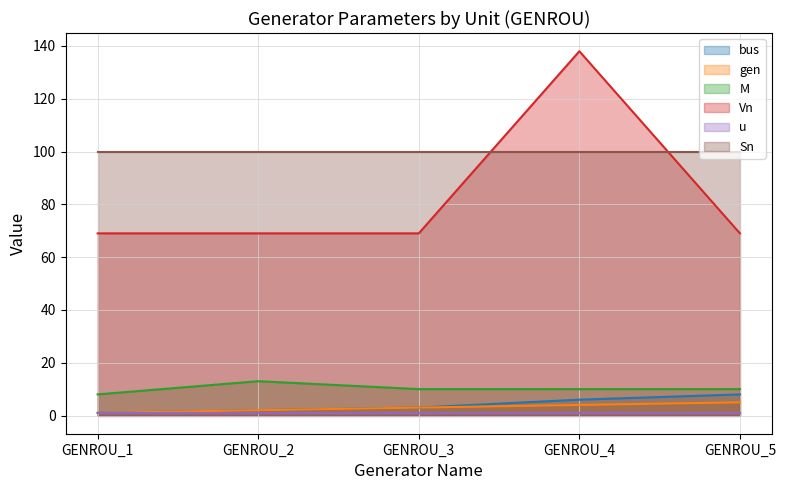

At how many categories does at least one series exceed 121?

1